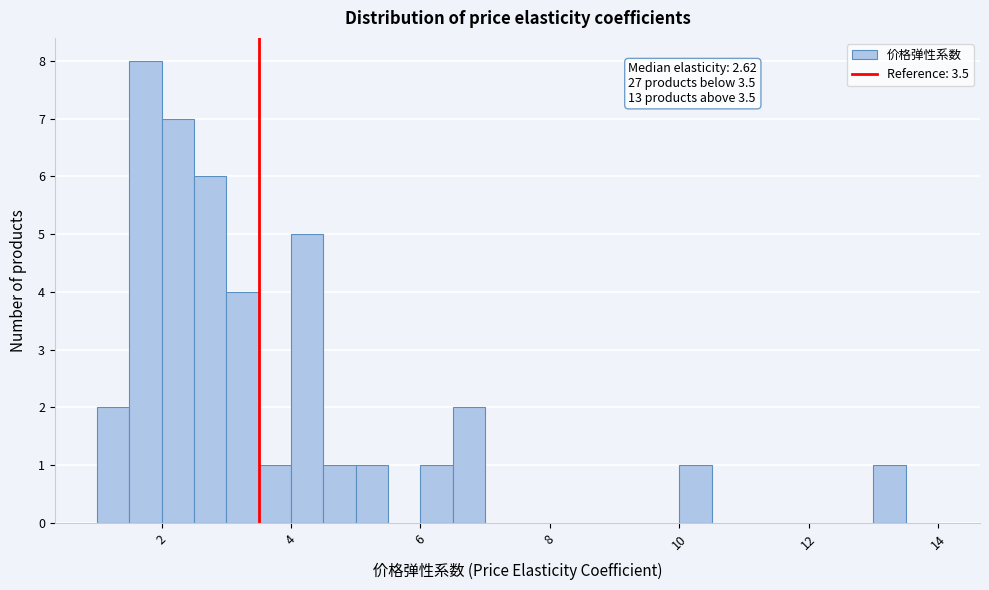

Around what value on the x-axis is the tallest bar? Give the approximate position of its centre, as read against the axis.

1.8